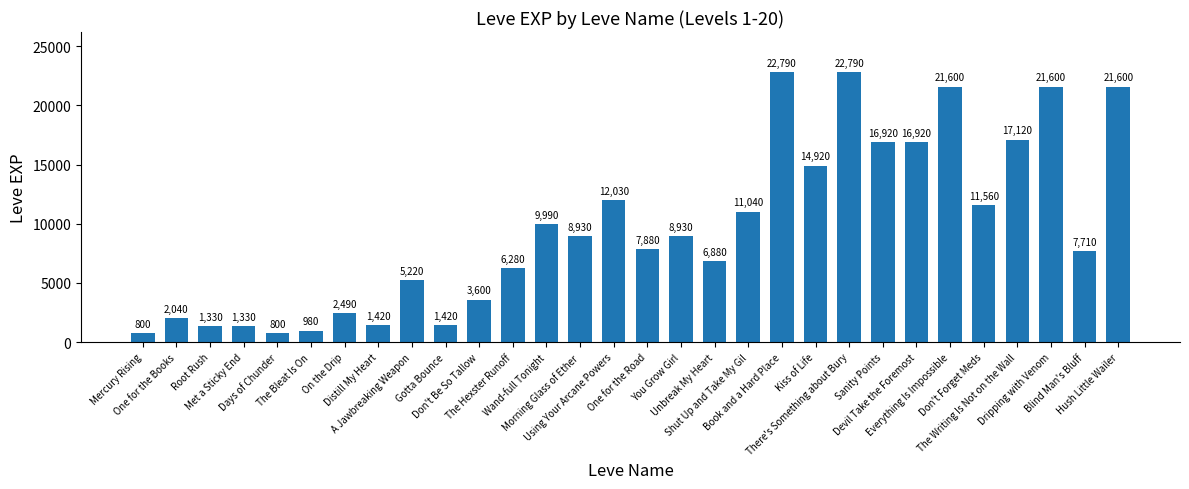

The value at Distill My Heart is 2526. True or false?

False